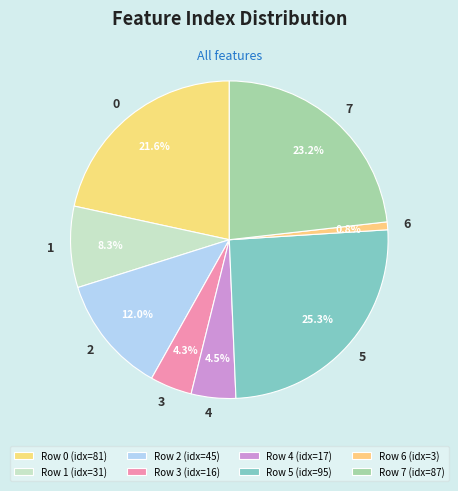

Is the sum of 5 and 7 greater than half?

No